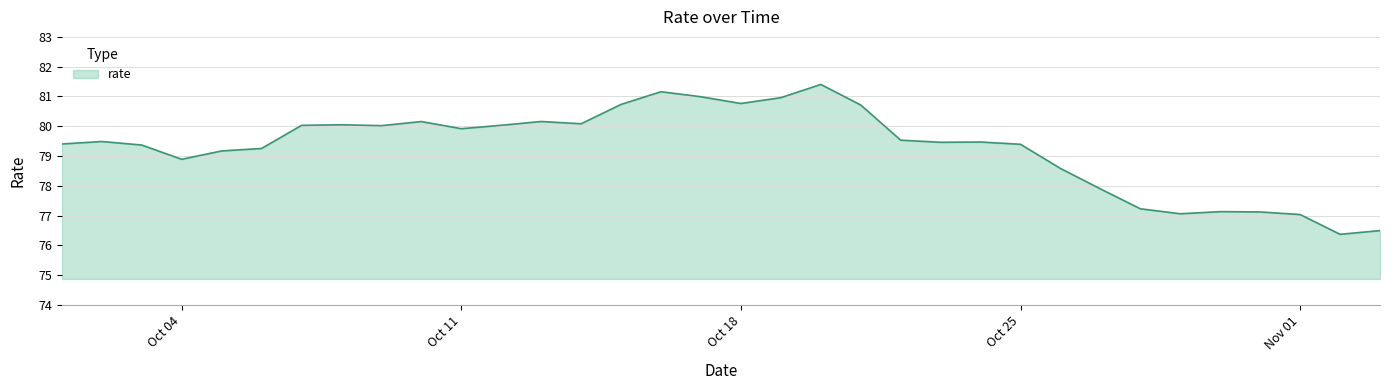

How many series are shown in this chart?

1